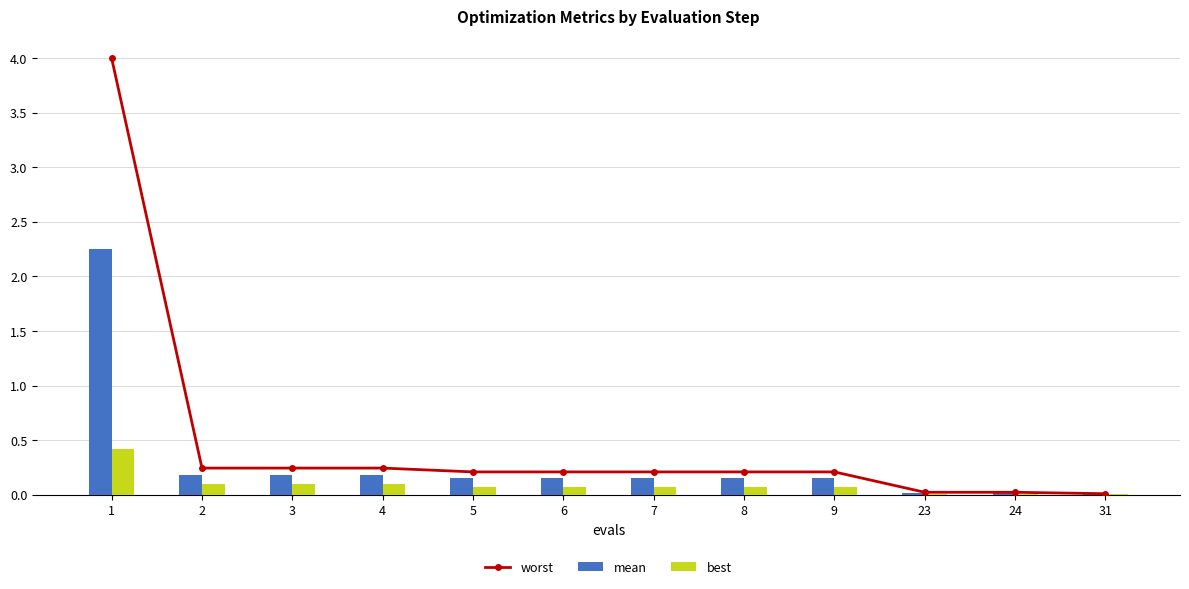

What is the total value across all series at 9?

0.4